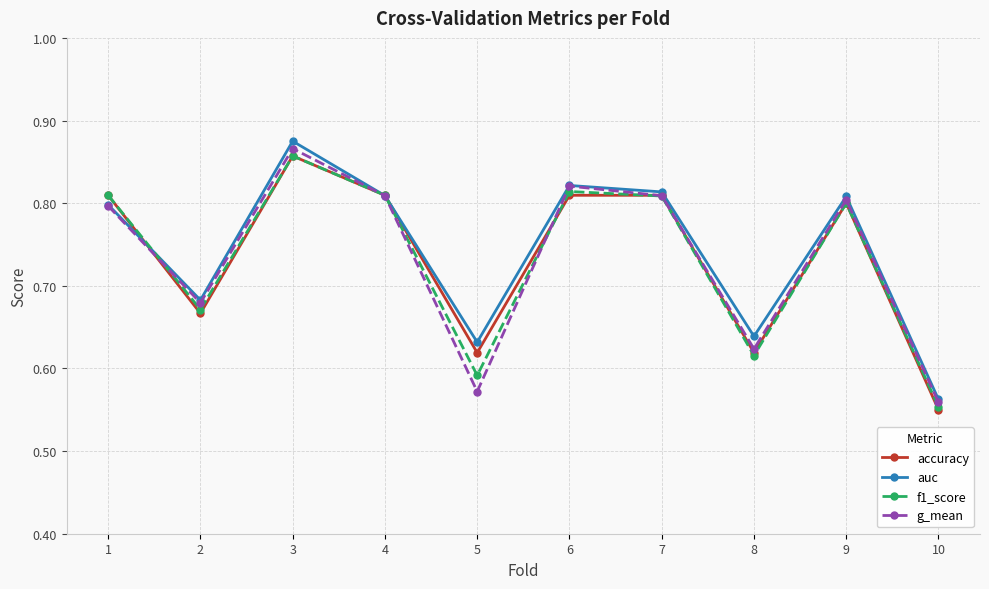

True or false: g_mean has a value of 0.8 at 6.

True